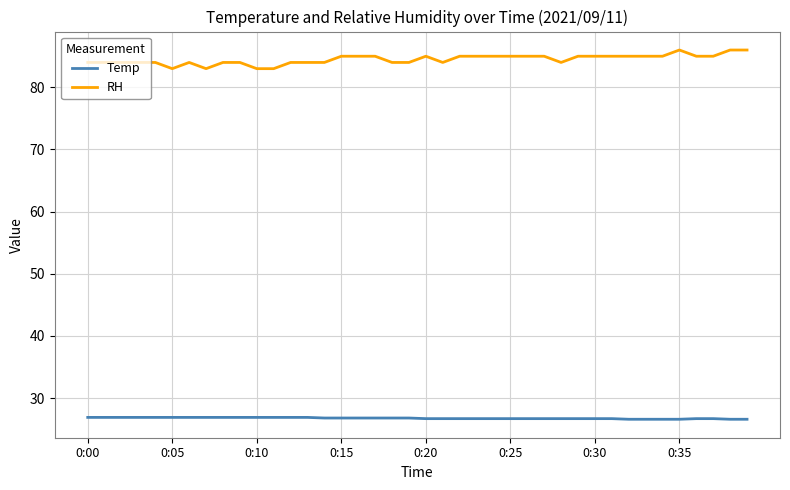

What is the highest value of the Temp series?

26.9